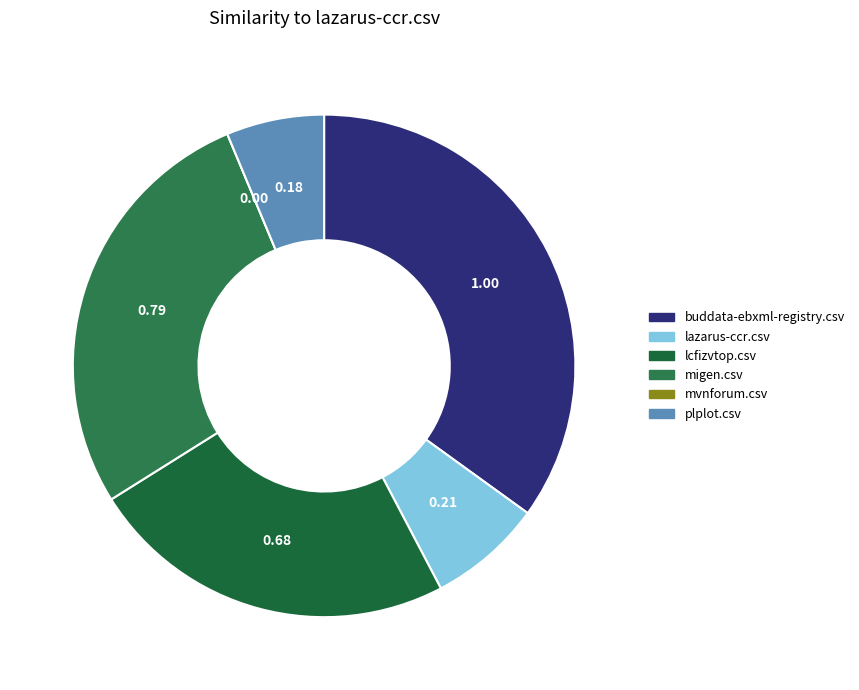

Count the number of slices in the pie.

6